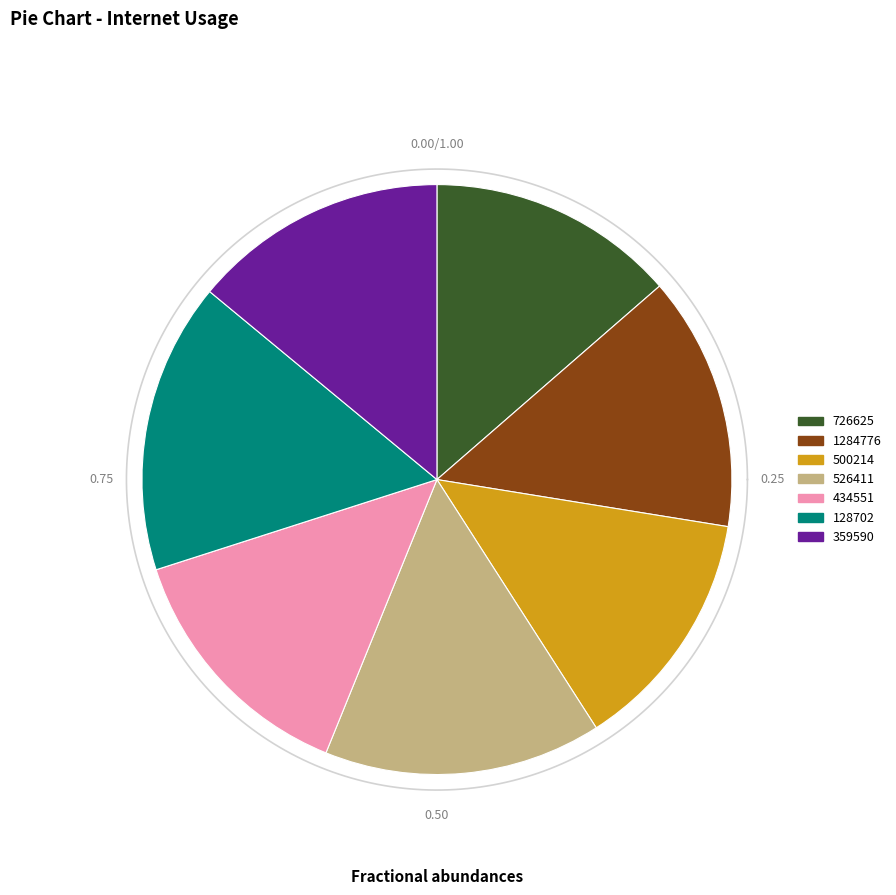

Rank the categories by value from highest to lowest.

128702, 526411, 359590, 1284776, 434551, 726625, 500214